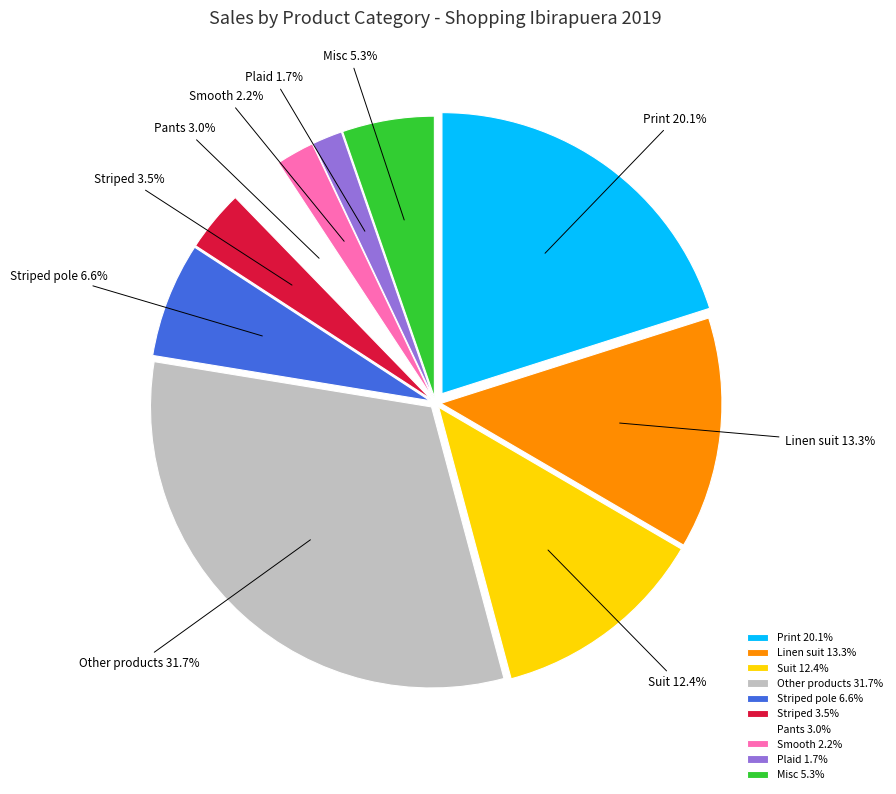

To the nearest percent, what percentage of the pie is Pants?

3%